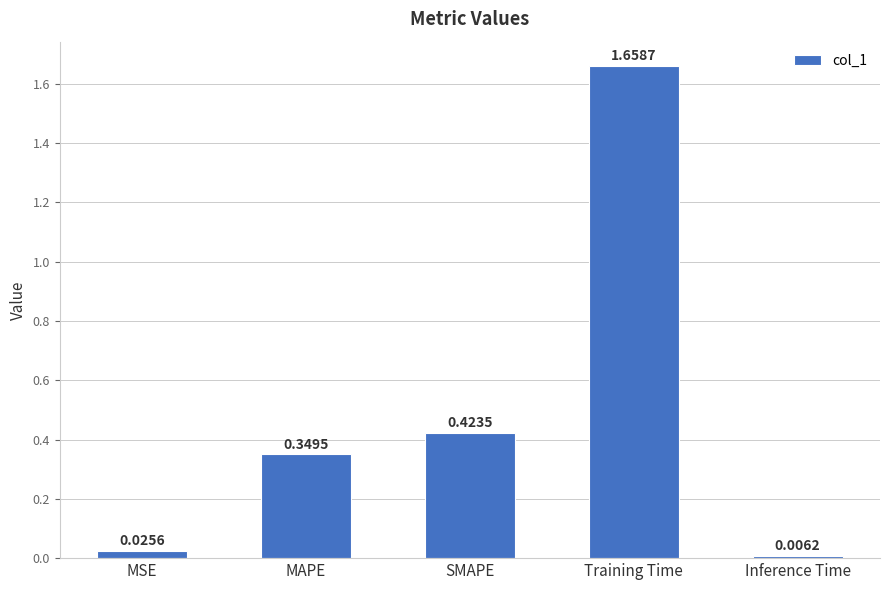

Rank the categories by value from lowest to highest.

Inference Time, MSE, MAPE, SMAPE, Training Time